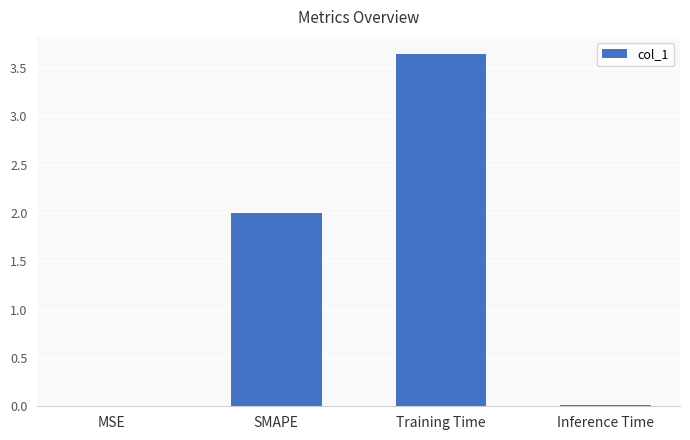

How many distinct data groups are displayed?

1